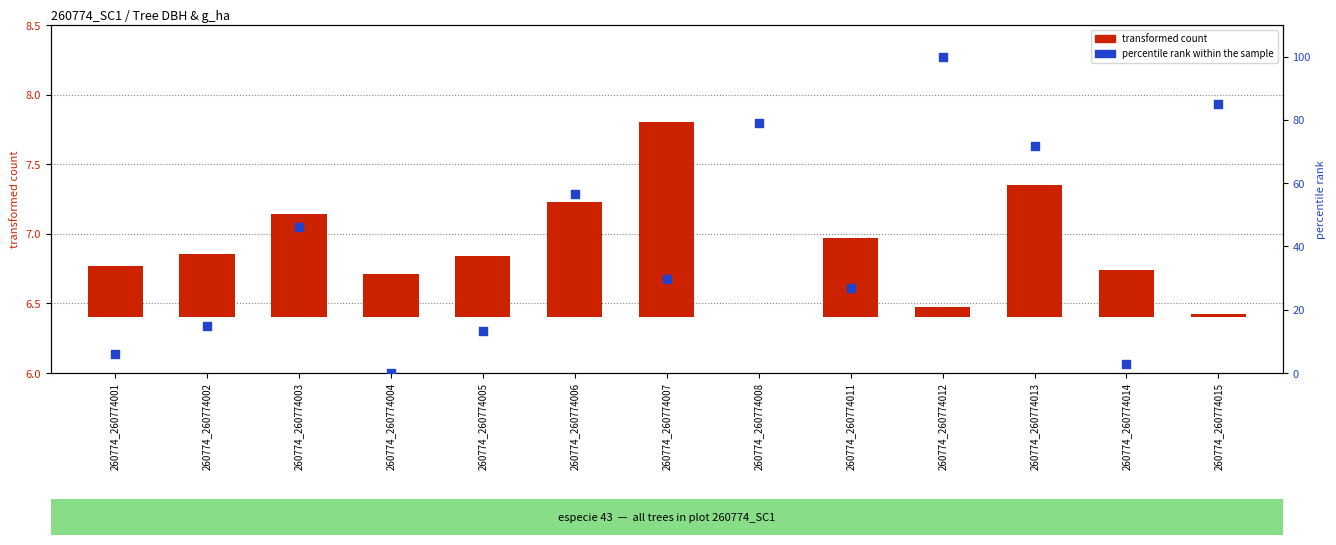

Which series has the largest total across all categories?

percentile rank within the sample